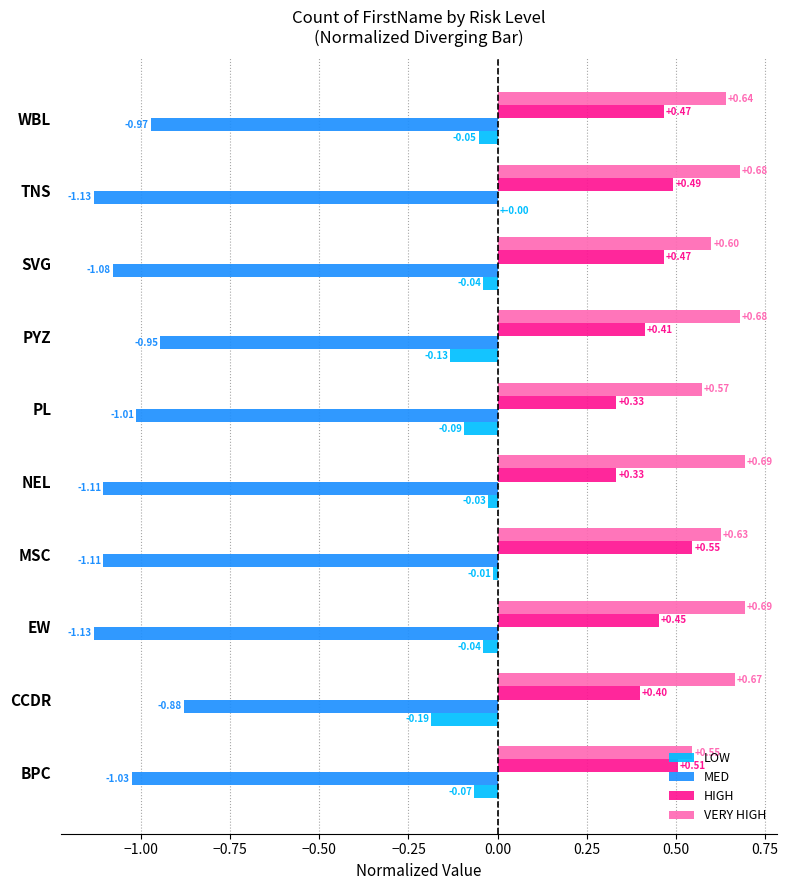

At which category is the sum across all series the highest?

WBL